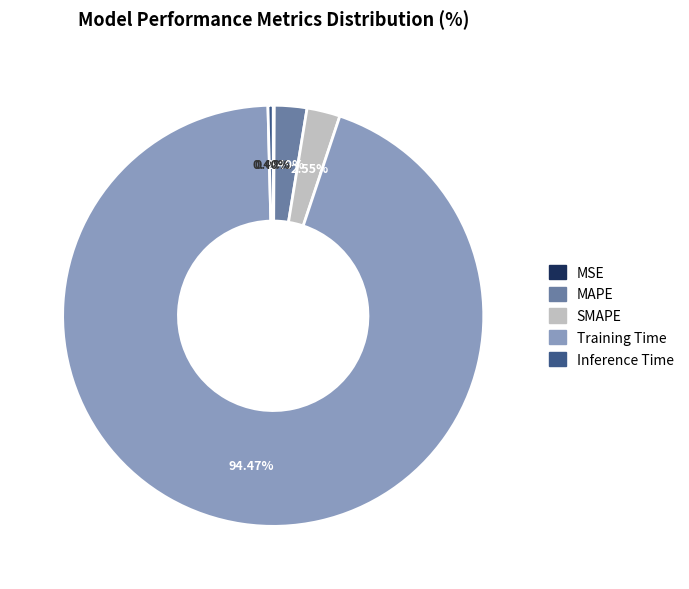

Do Inference Time and SMAPE together represent more than half of the pie?

No